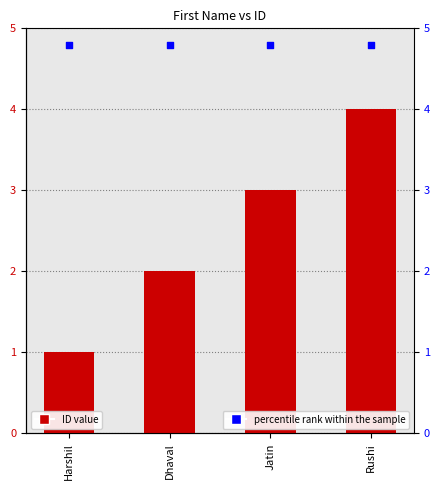

Which series has the largest total across all categories?

percentile rank within the sample